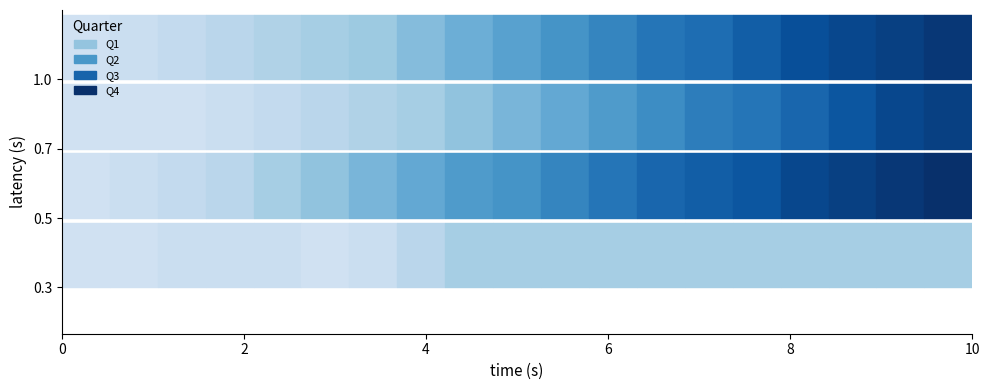

What is the highest value of the Q2 series?

27